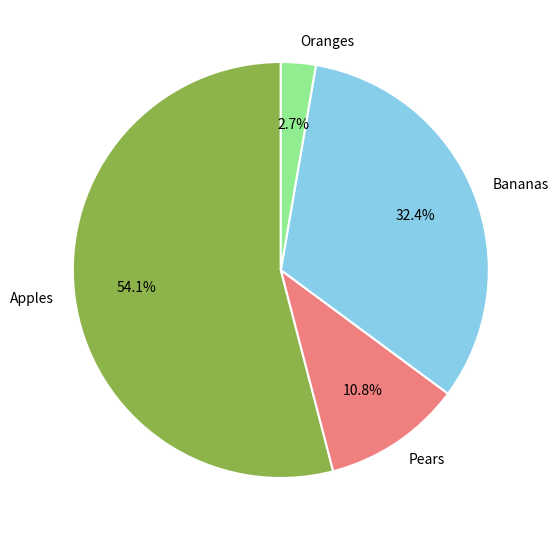

Count the number of slices in the pie.

4